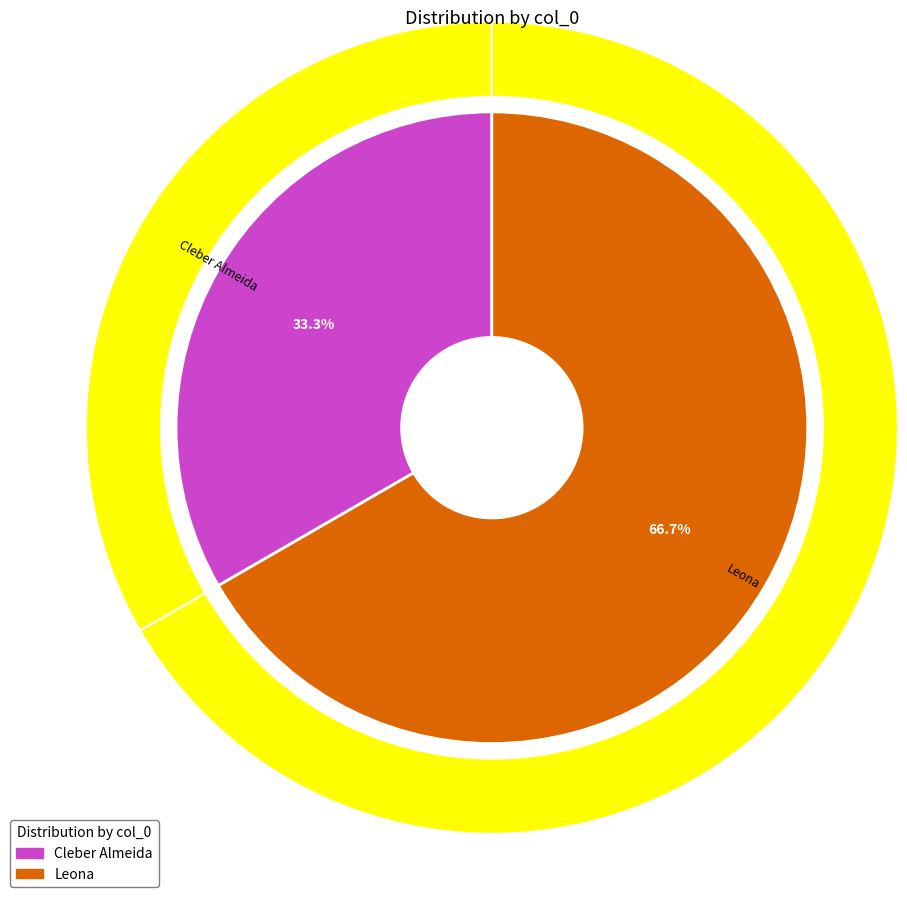

Count the number of slices in the pie.

2